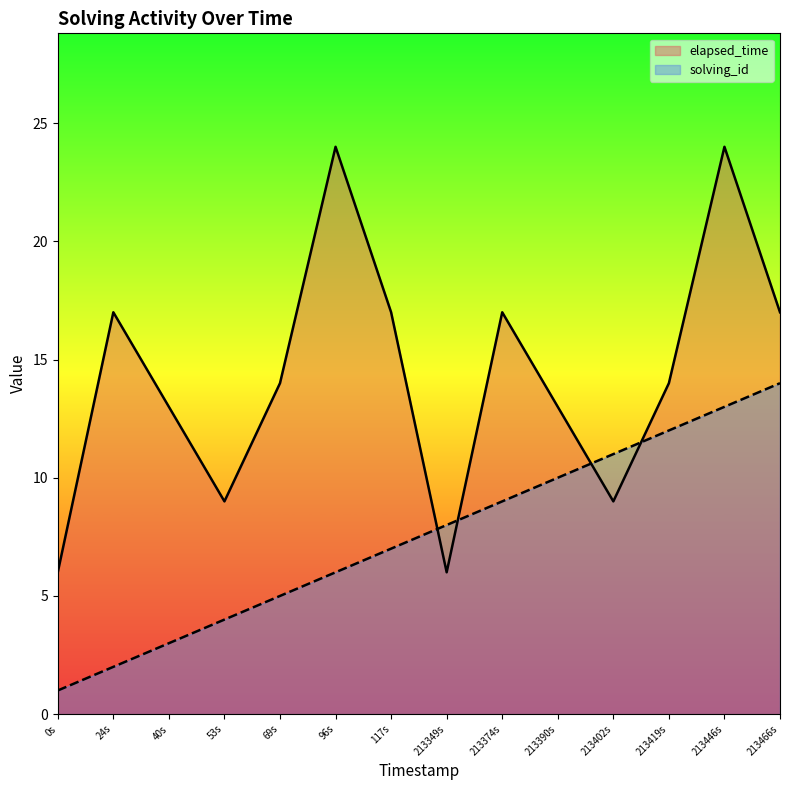

What are all the series names shown in the legend?

elapsed_time, solving_id